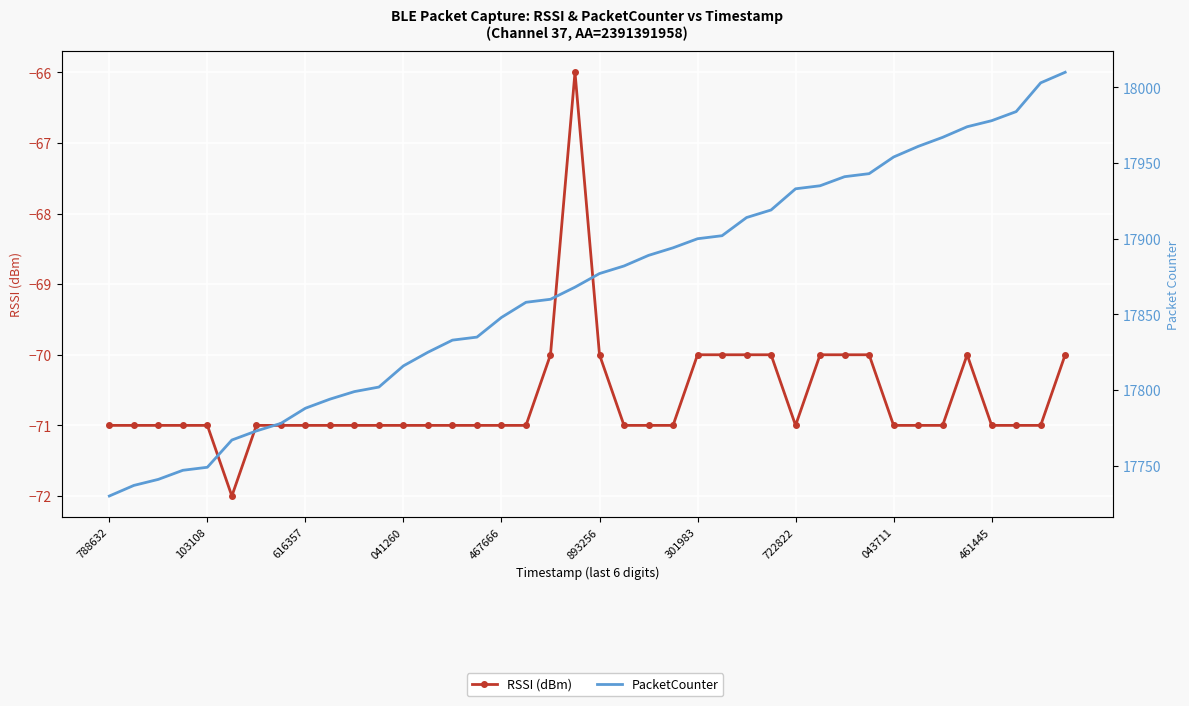

True or false: RSSI (dBm) and PacketCounter cross at least once.

False